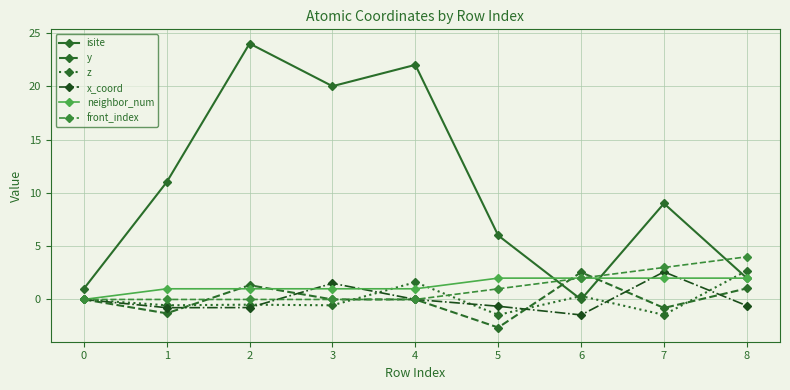

What is the value of the x_coord point at the 4th from the left?

1.5